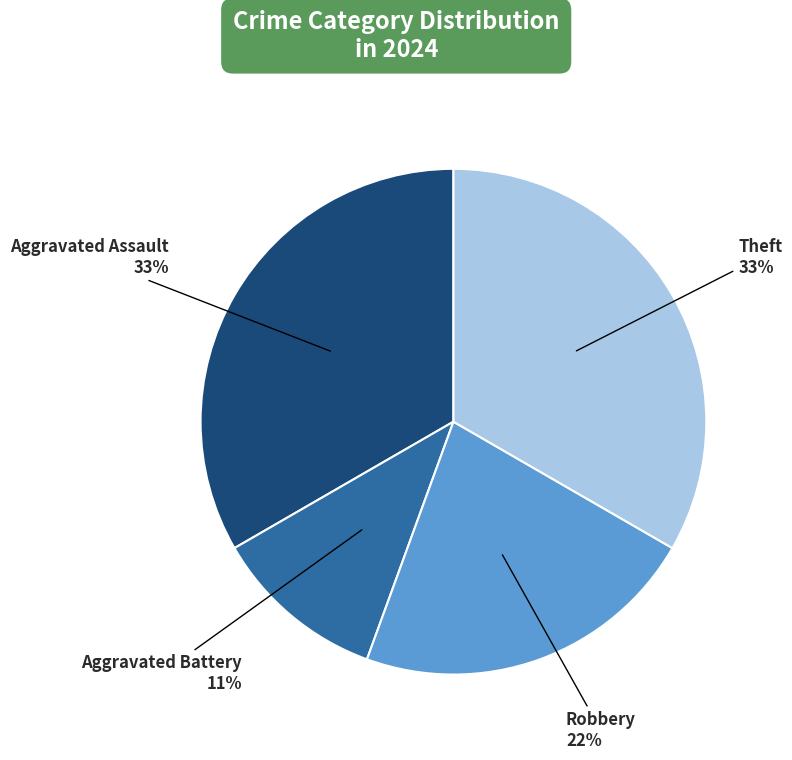

How many segments does this pie chart have?

4